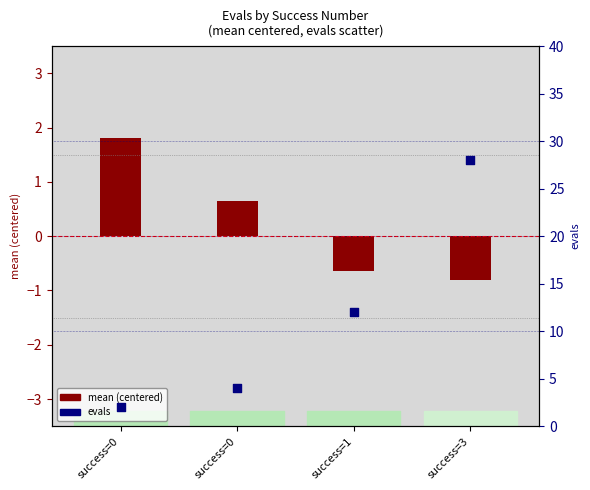

Is the value of mean (centered) at success=3 greater than the value of evals at success=0?

No